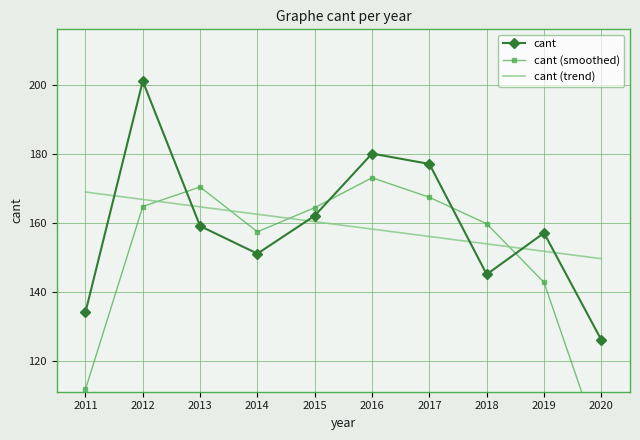

How many lines are shown in the chart?

3